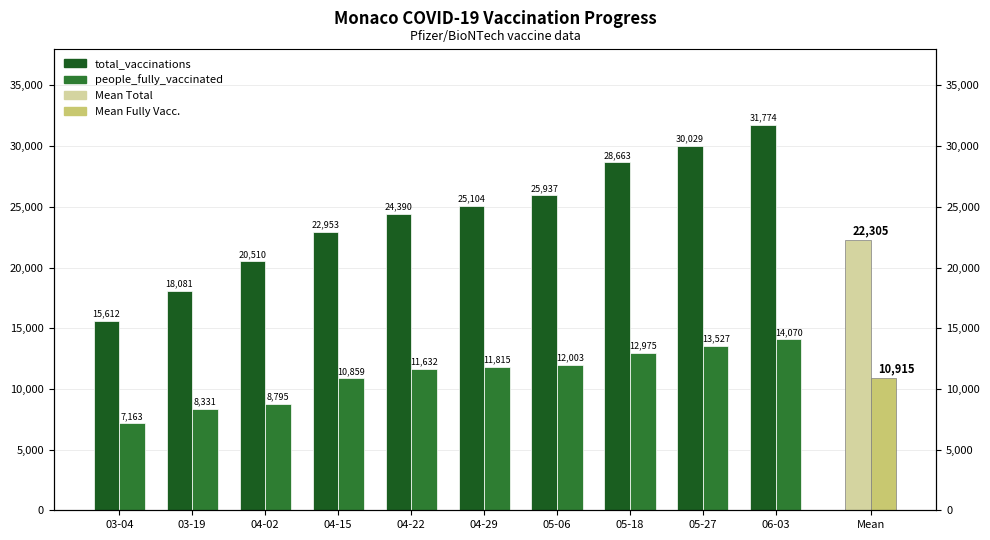

At which label is total_vaccinations closest to 23693?

04-22